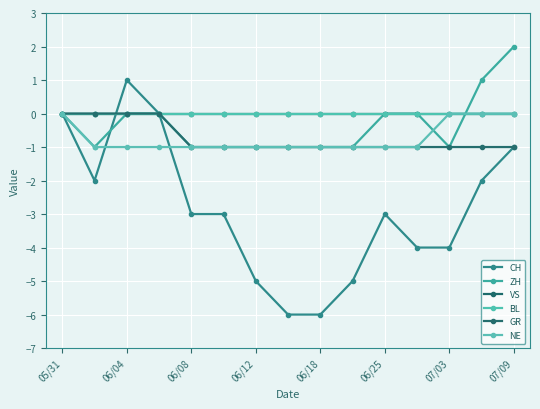

Is this an area chart (filled region under the line)?

No